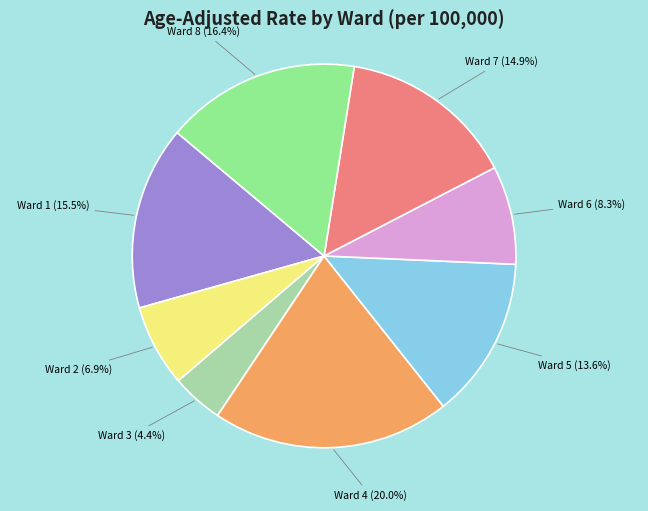

Is there a majority slice in this chart?

No